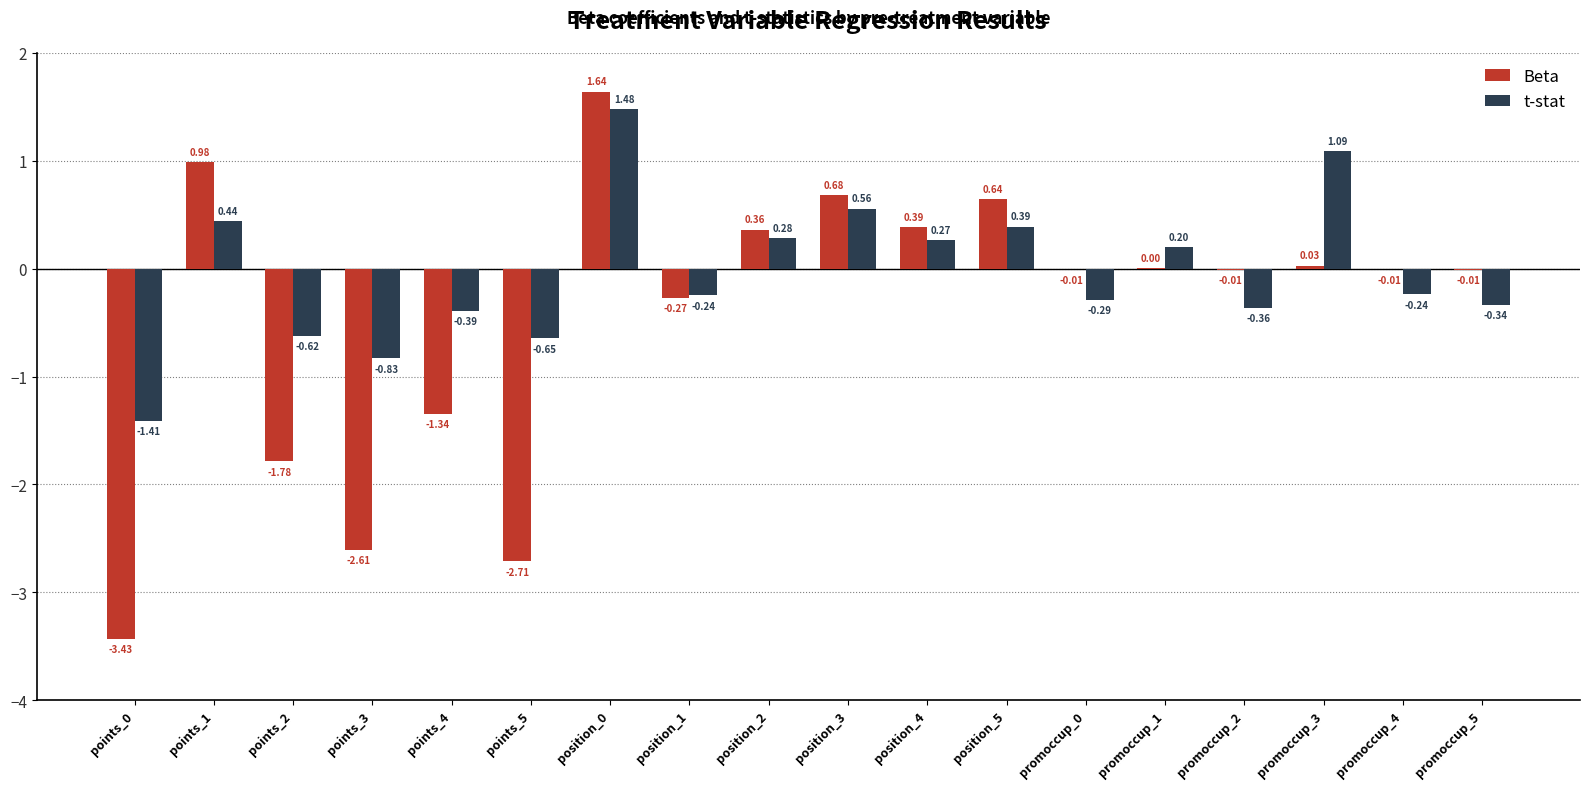

Which series has the largest total across all categories?

t-stat